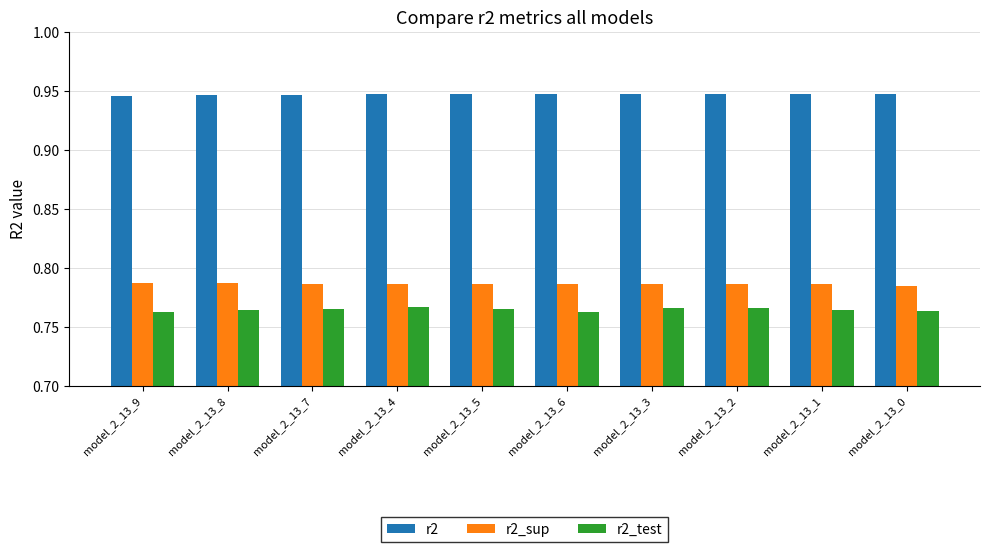

Is it true that r2_sup equals 0.4 at model_2_13_1?

False